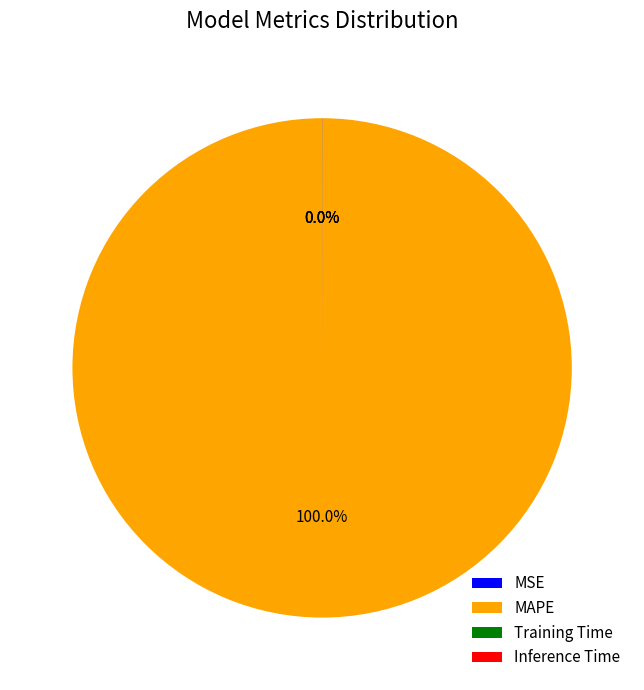

Which slice represents more than half of the pie?

MAPE